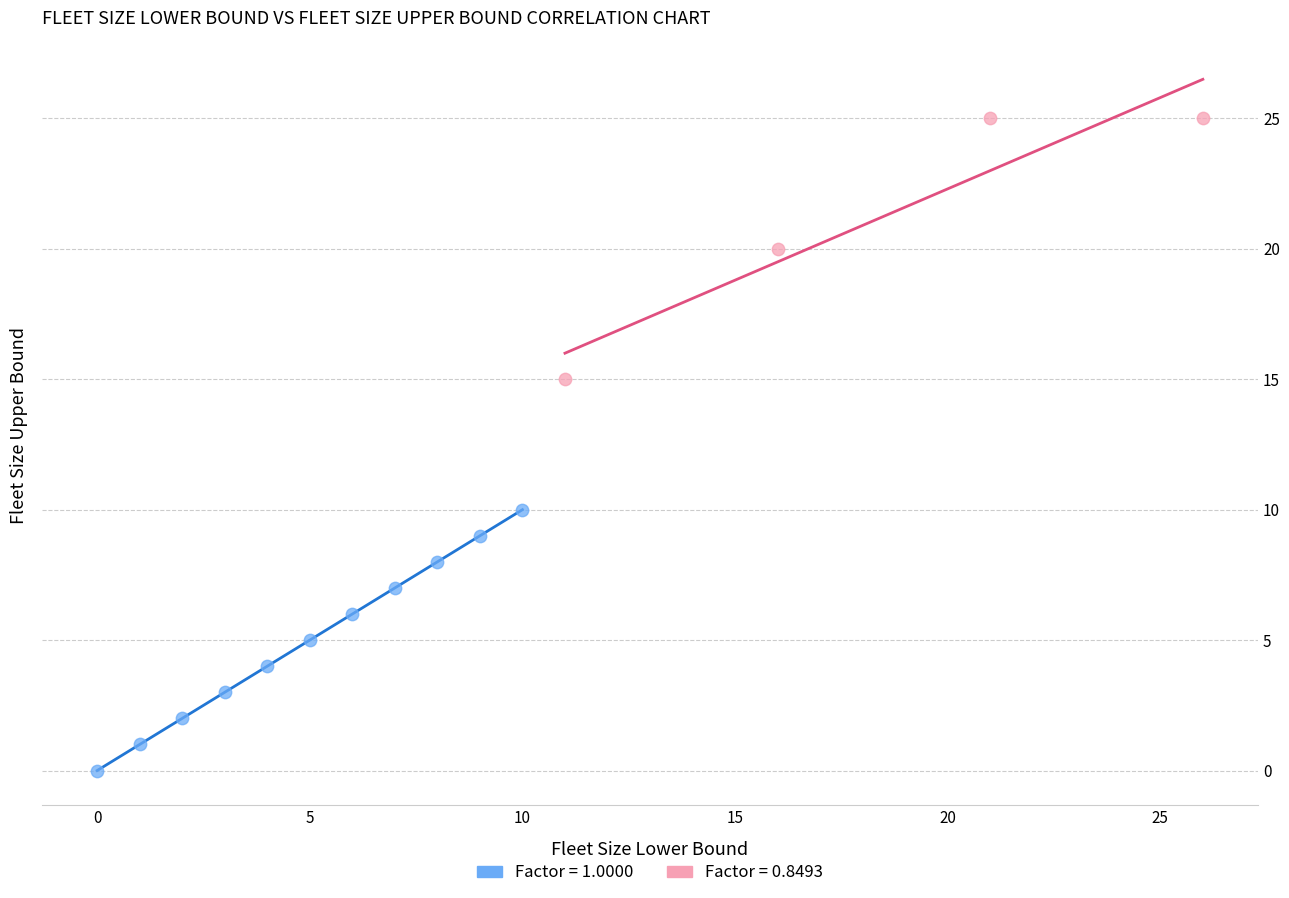

Which series contains the lowest Y value?

Factor = 1.0000